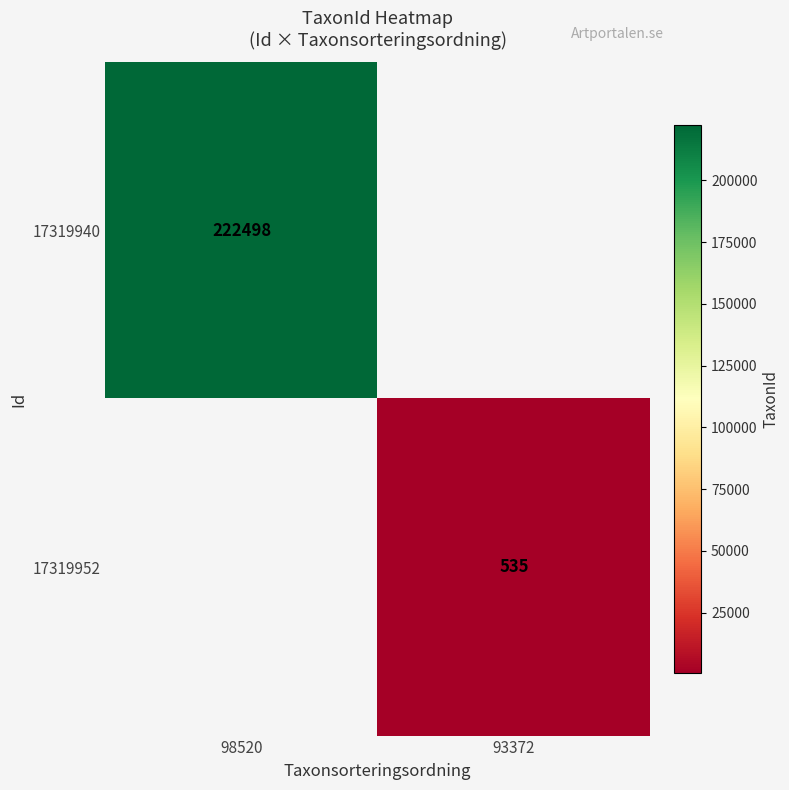

The value of 17319940 at 98520 is 302737. True or false?

False